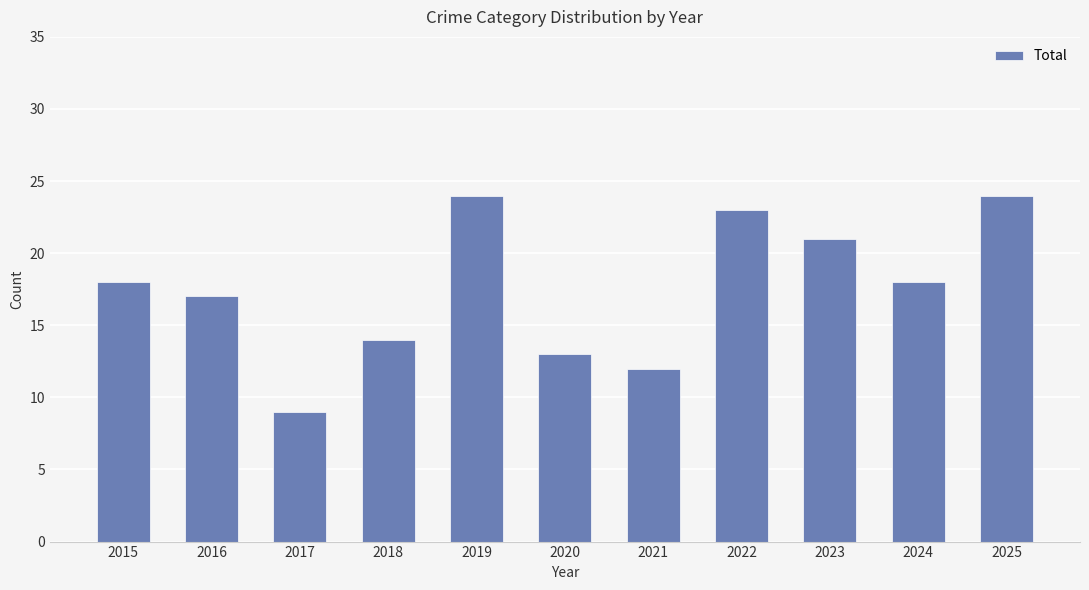

What is the difference between the second highest and minimum values?

15